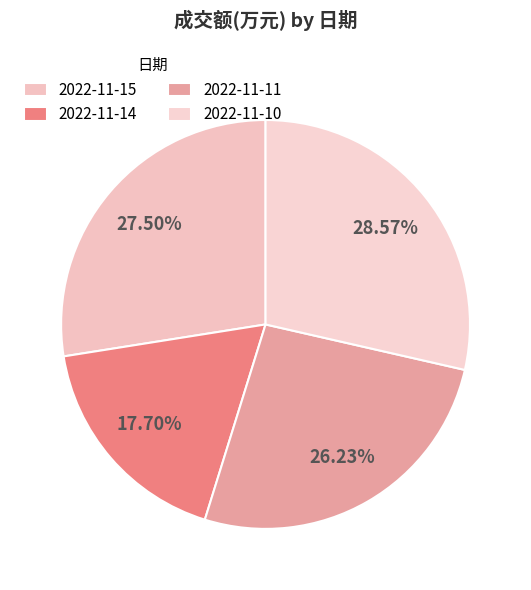

Is 2022-11-15 the majority of the pie?

No